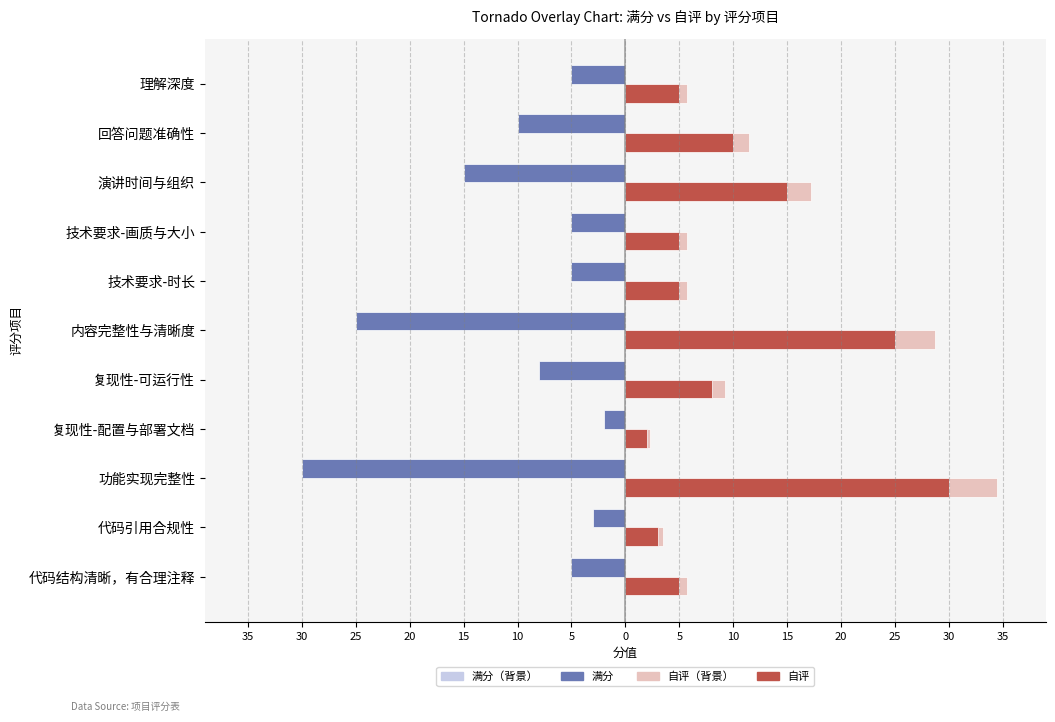

What is the greatest value displayed?

34.5